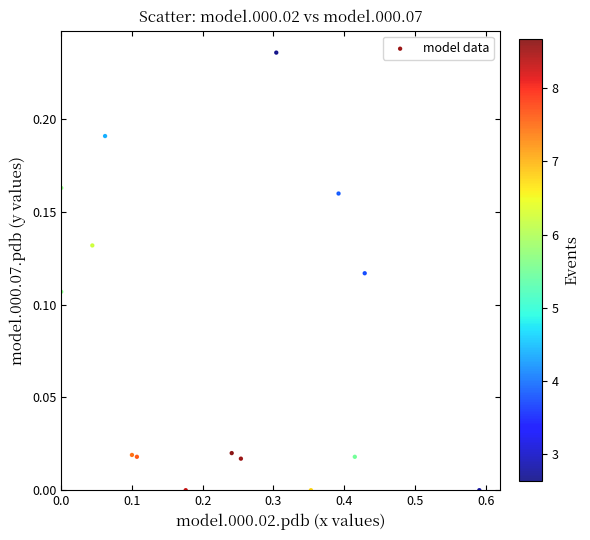

What is the range of X values (max minus min)?

0.6